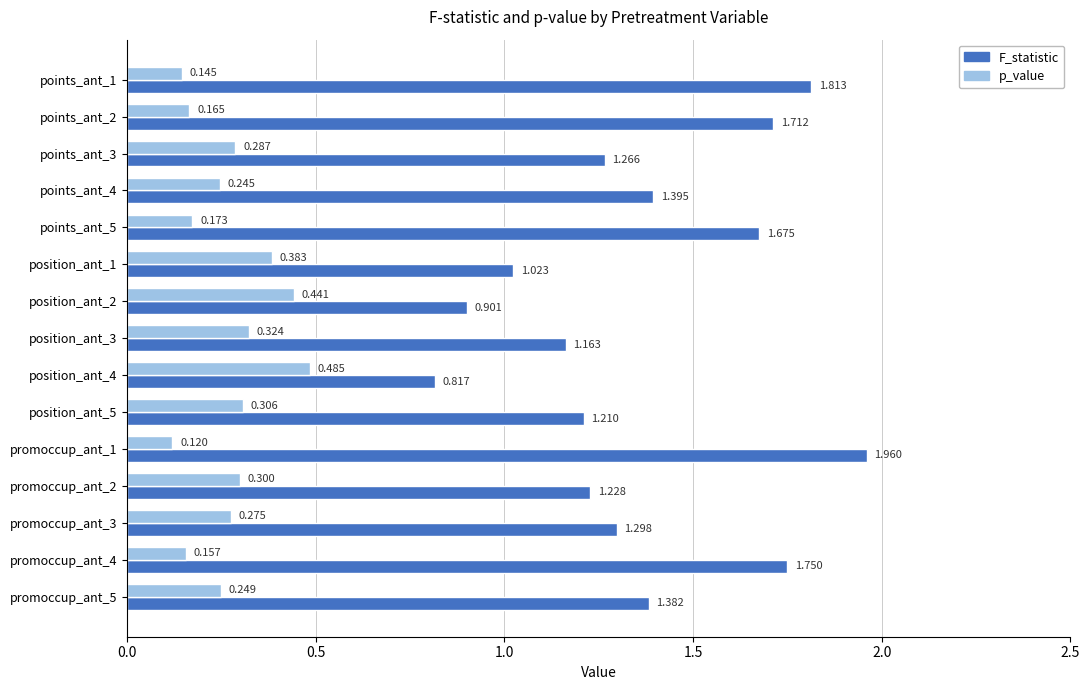

Is the value of p_value at promoccup_ant_4 greater than the value of F_statistic at promoccup_ant_5?

No